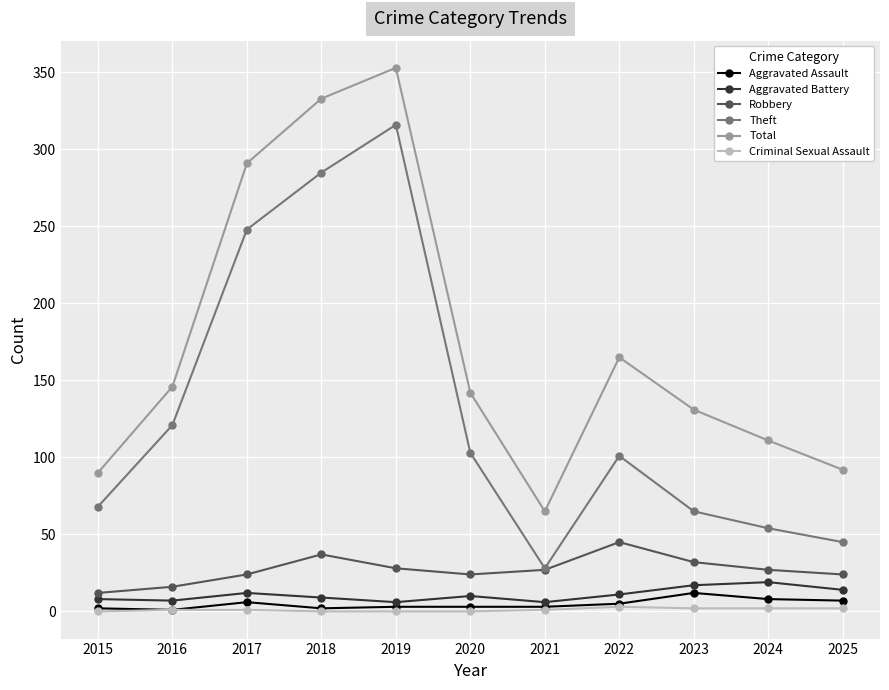

At which label is Theft closest to 172?

2016